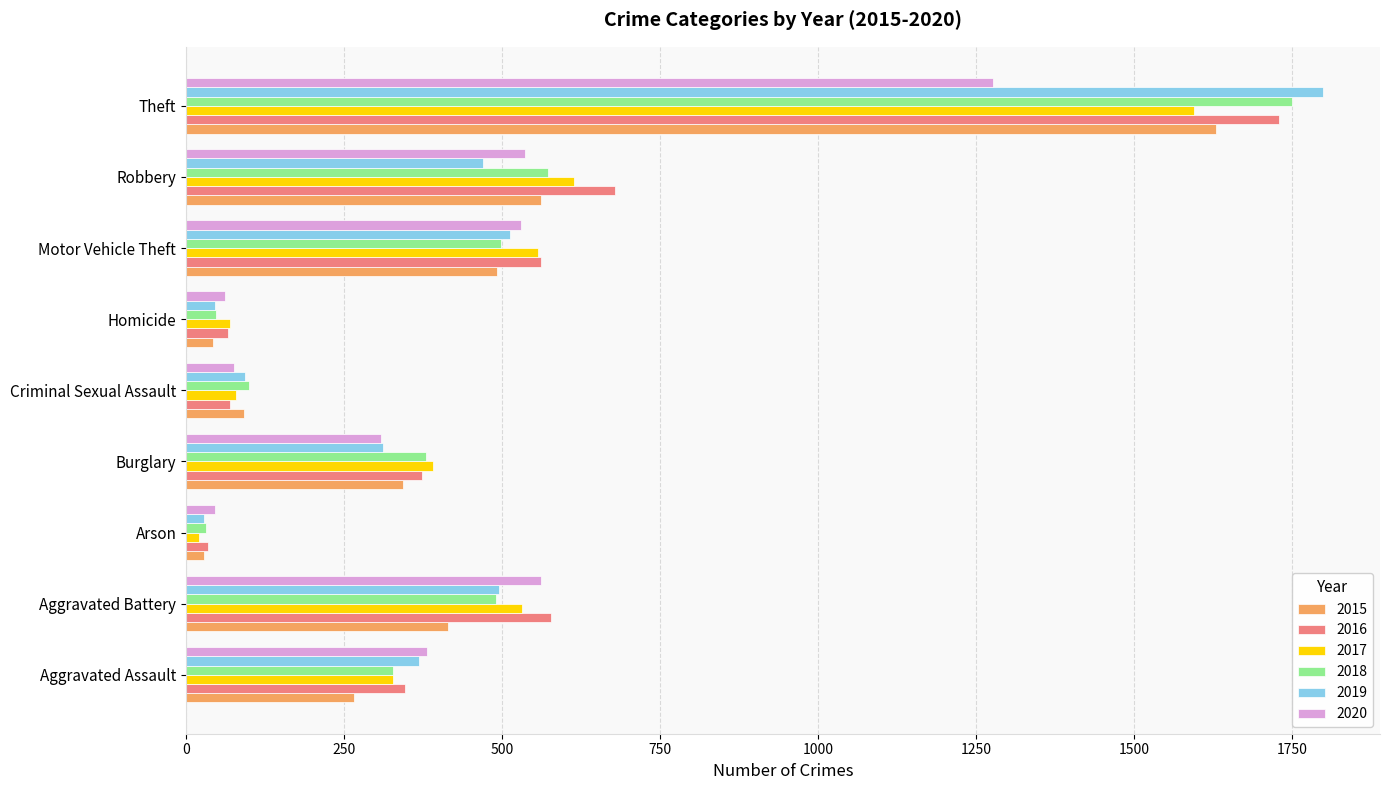

At which category is the sum across all series the highest?

Theft